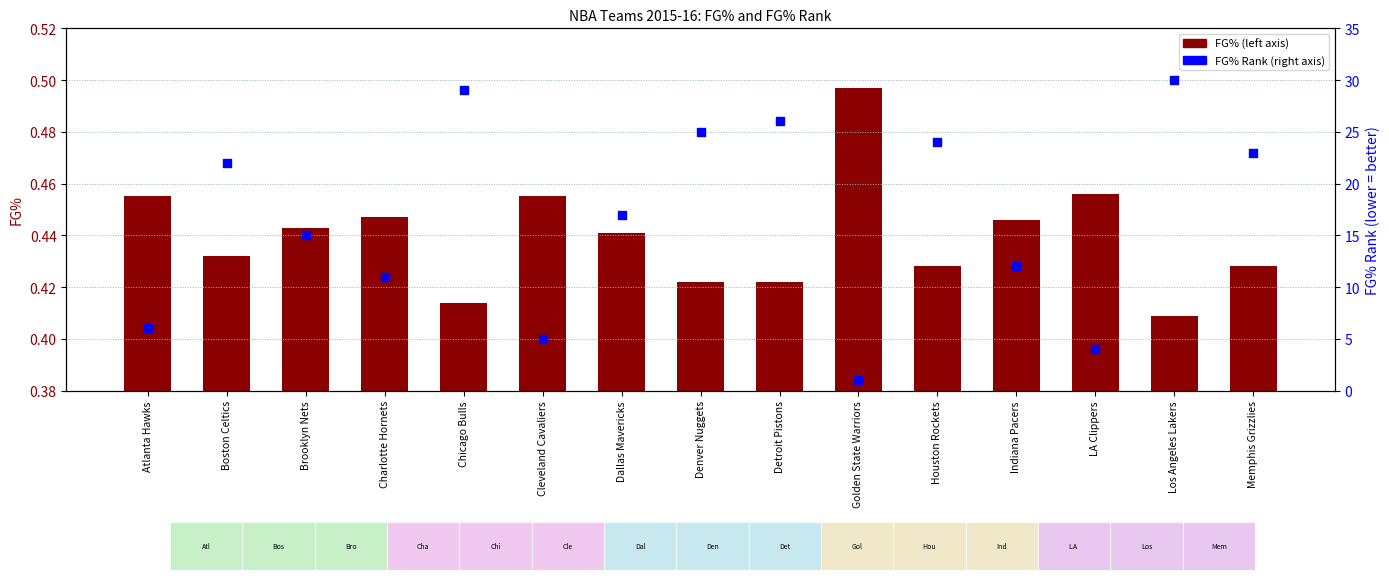

Which series reaches the maximum Y coordinate?

FG% Rank